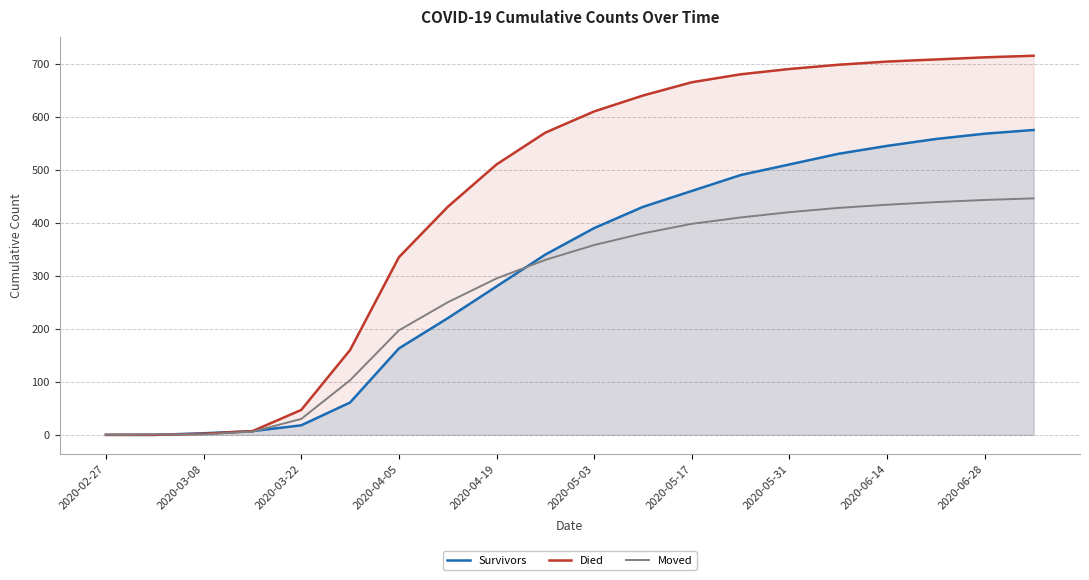

At which label does Died reach its minimum?

2020-02-27